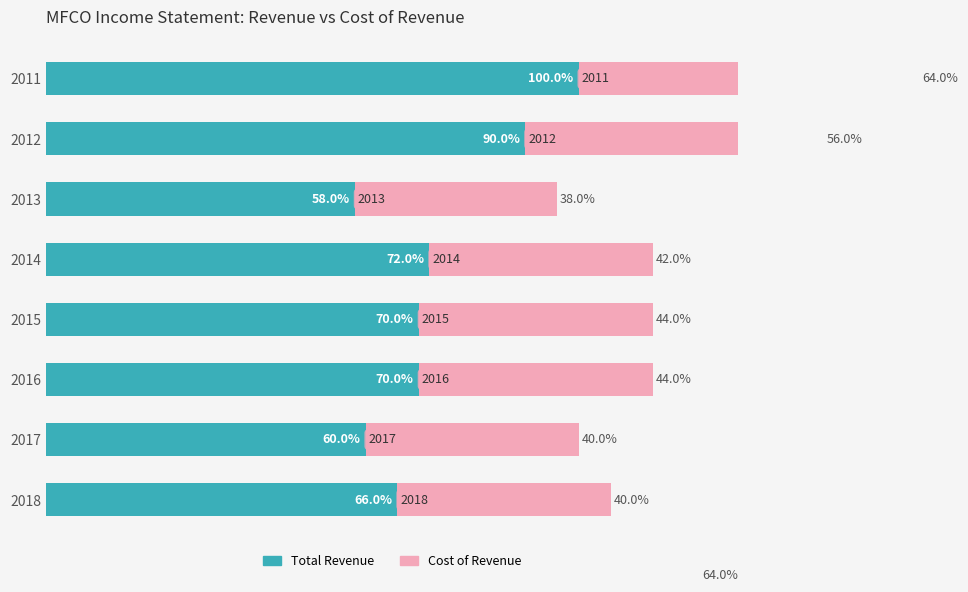

The Total Revenue series shows 96.5 at 80. True or false?

False